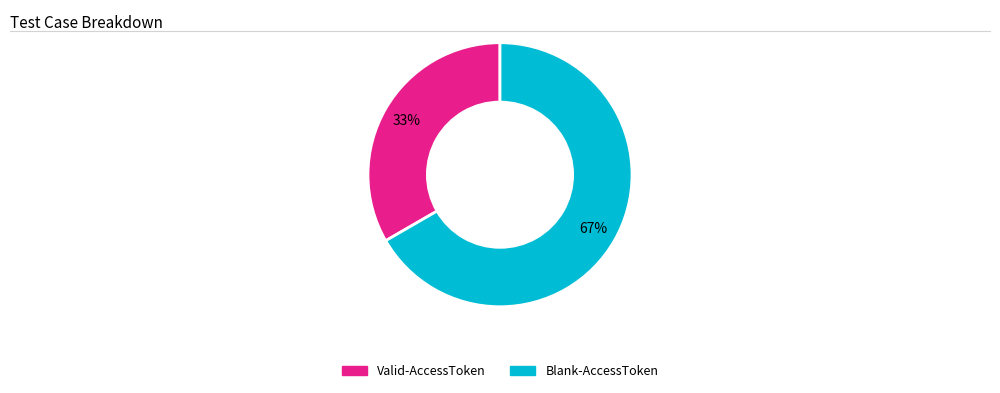

Does any single category account for the majority?

Yes